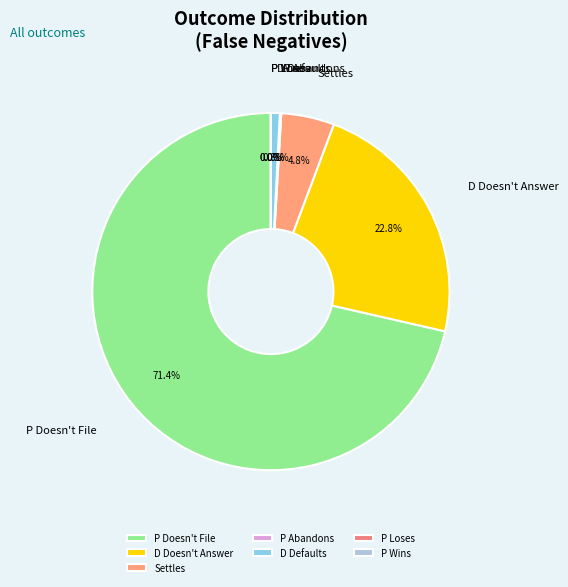

Between P Doesn't File and Settles, which is larger?

P Doesn't File